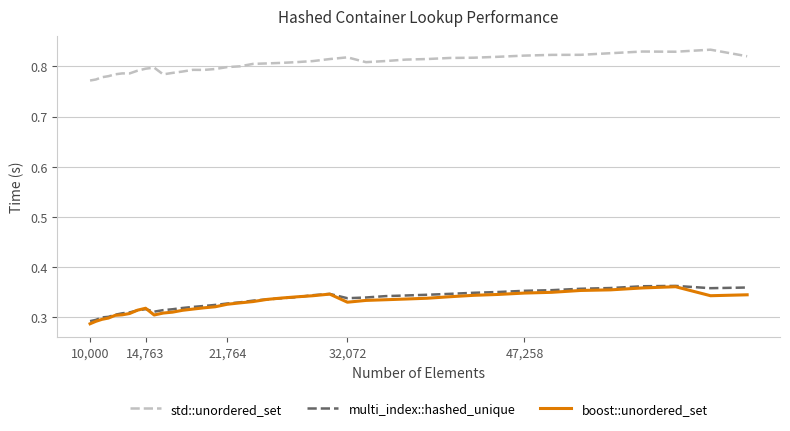

What is the difference between the maximum and minimum values in the boost::unordered_set series?

0.1